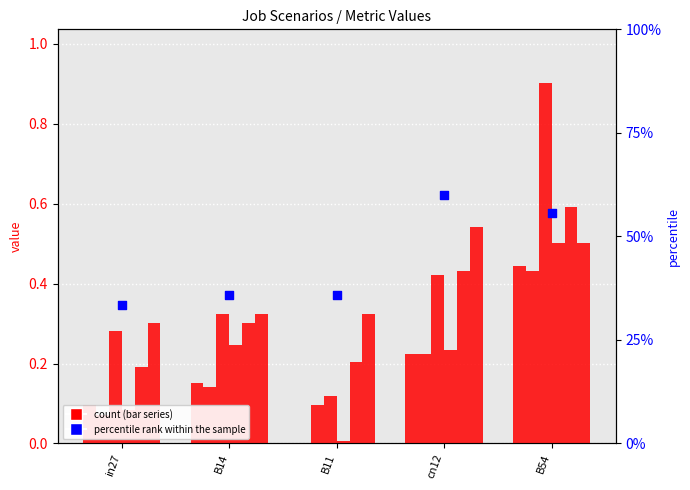

At which category is the sum across all series the highest?

B54